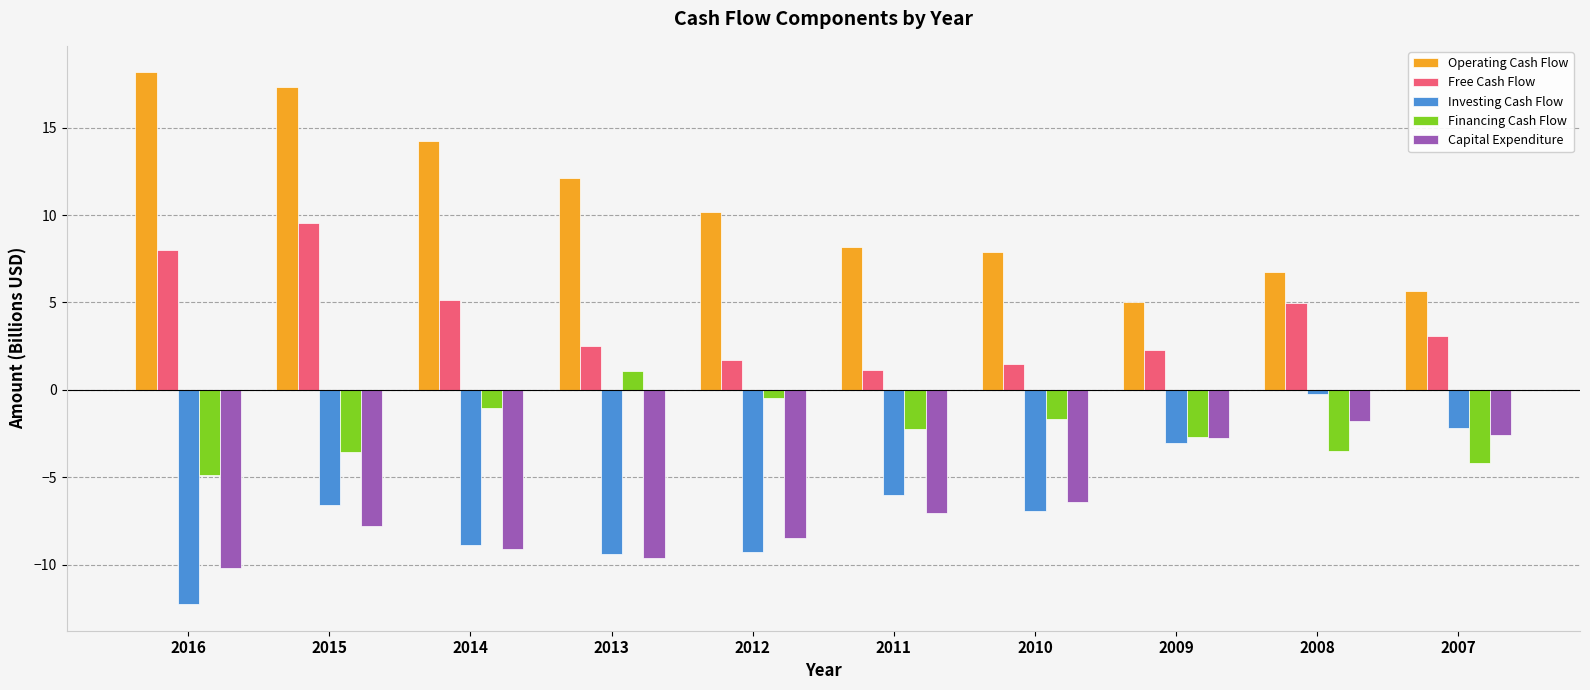

The value of Capital Expenditure at 2011 is -12.2. True or false?

False